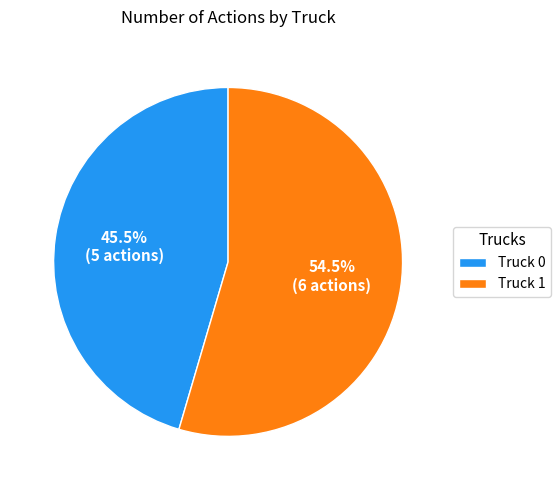

How many slices are in this pie chart?

2